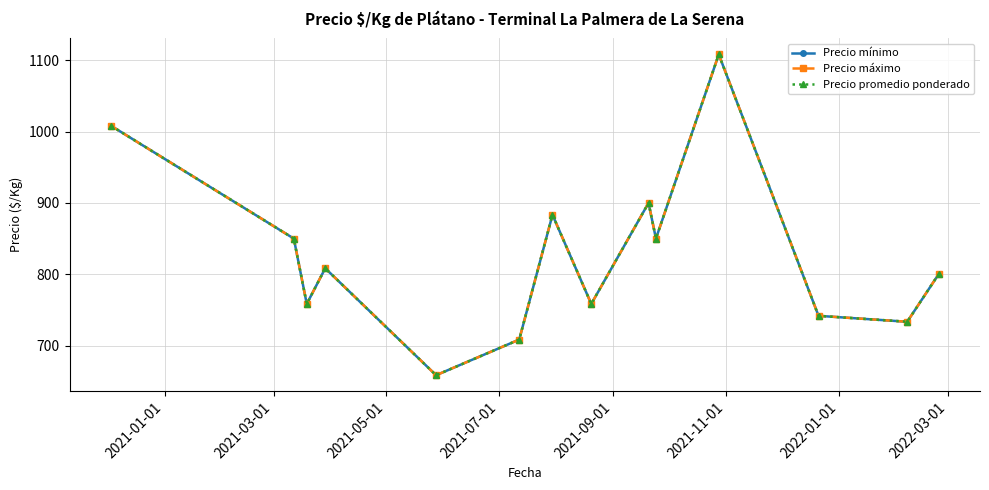

How many lines are shown in the chart?

3